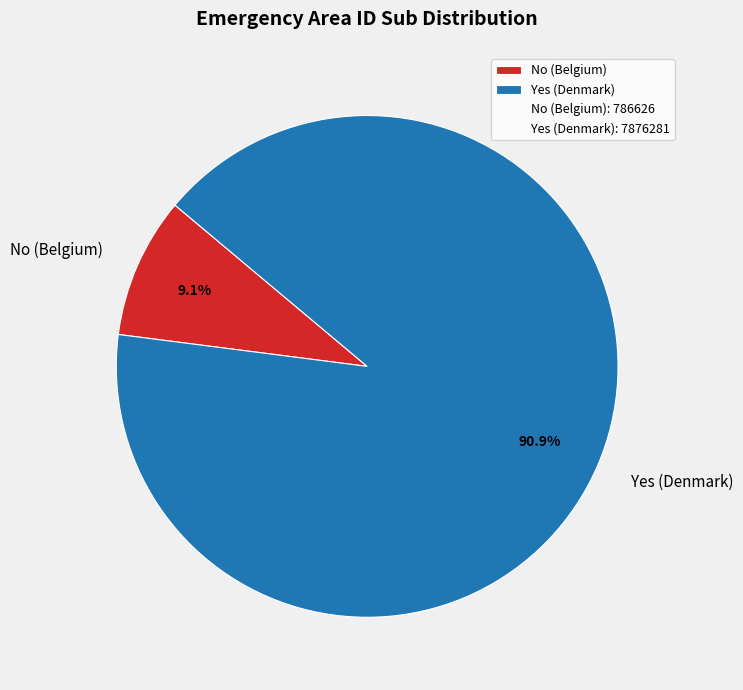

Count the number of slices in the pie.

2